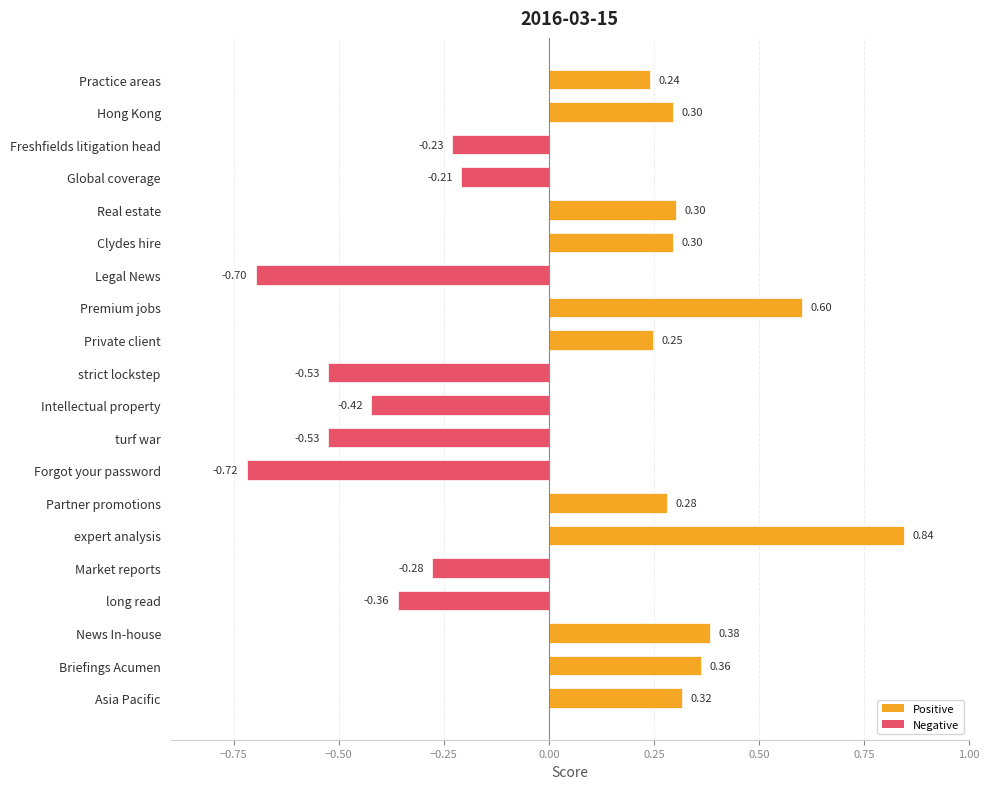

What is the minimum value shown in the chart?

-0.7